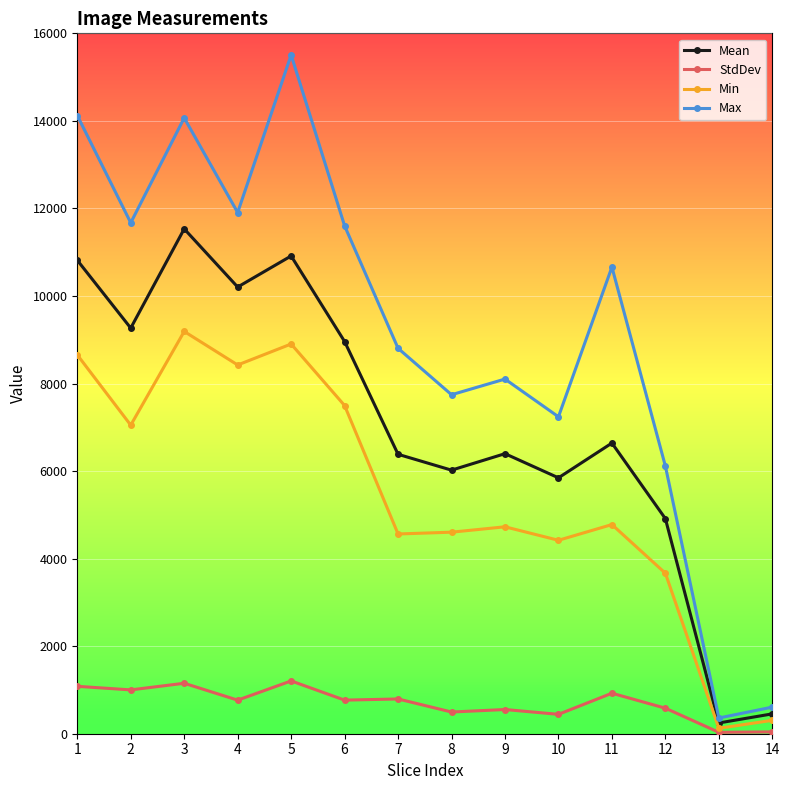

What is the highest value of the Mean series?

11532.7